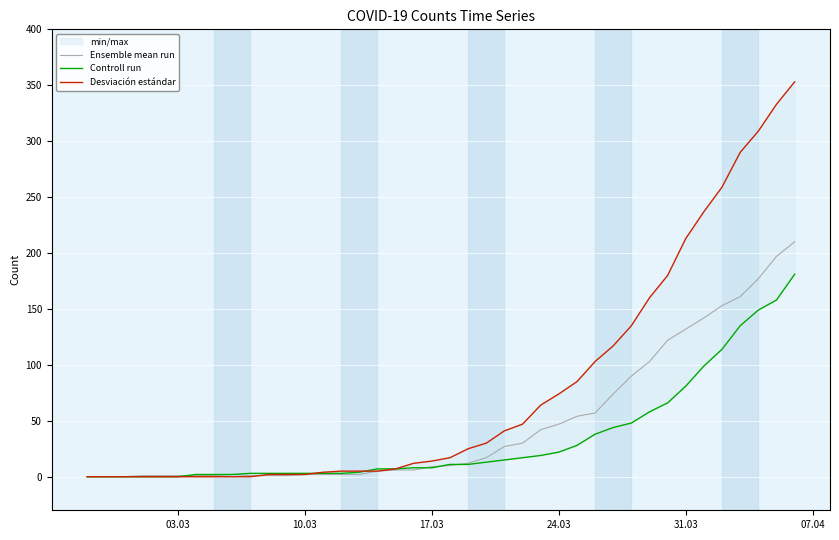

What is the difference between the maximum and minimum values in the Ensemble mean run series?

210